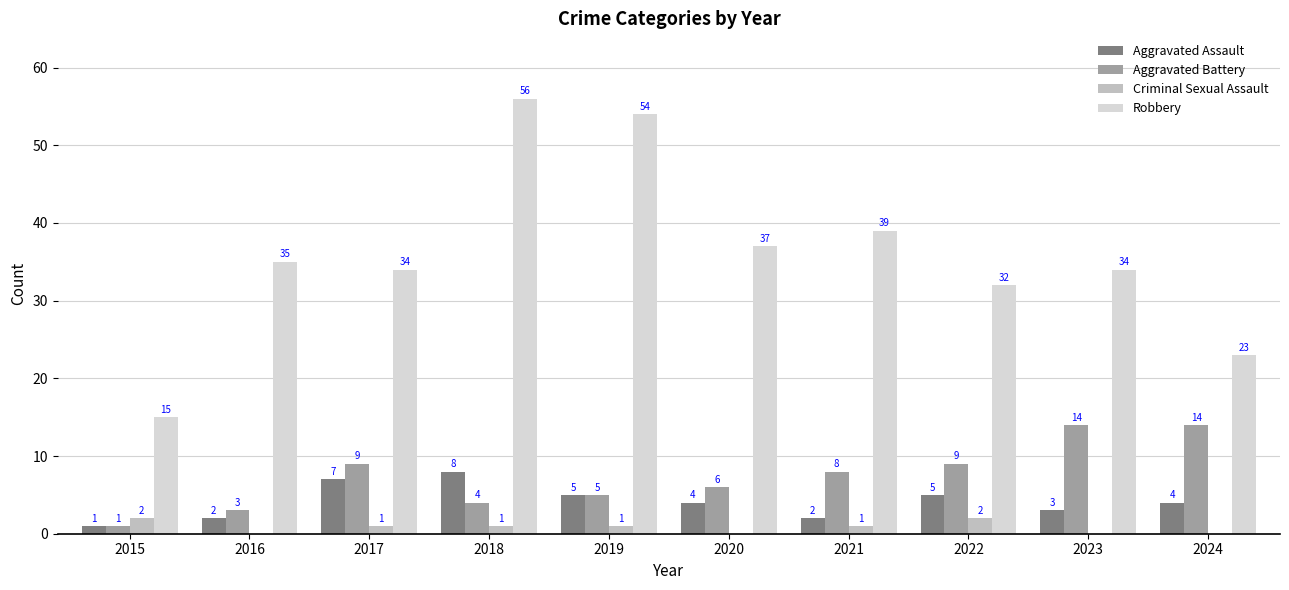

At which label does Criminal Sexual Assault first exceed 1?

2015